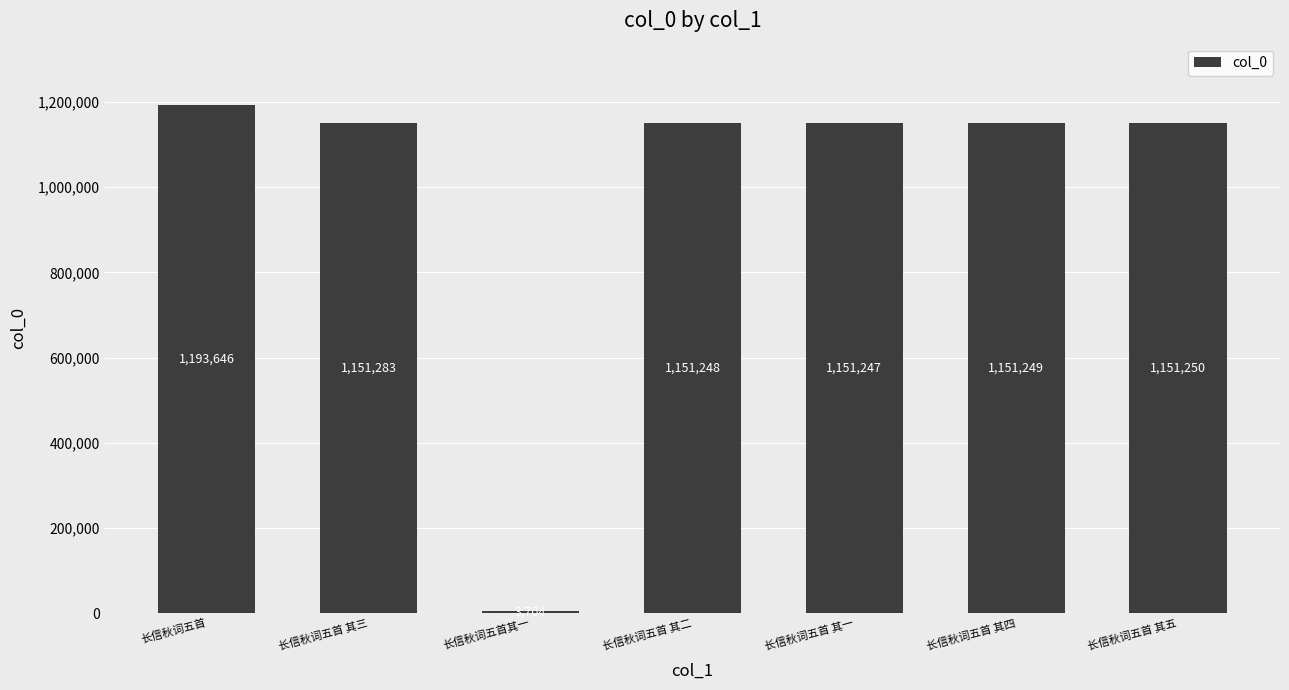

What is the sum of all values?

6953627